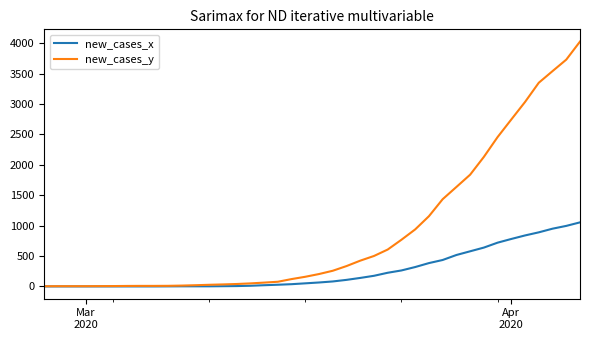

Which series has the largest range (max minus min)?

new_cases_y